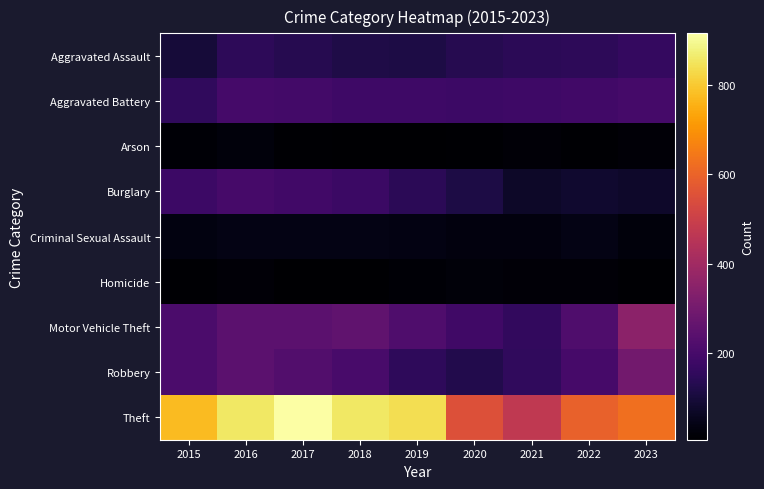

Reading left to right, list all the values displayed in this chart.

Aggravated Assault: 2015=95	2016=146	2017=131	2018=119	2019=113	2020=131	2021=142	2022=146	2023=161
Aggravated Battery: 2015=154	2016=196	2017=191	2018=183	2019=182	2020=180	2021=182	2022=190	2023=195
Arson: 2015=15	2016=25	2017=12	2018=8	2019=6	2020=12	2021=17	2022=11	2023=20
Burglary: 2015=178	2016=201	2017=189	2018=176	2019=143	2020=115	2021=71	2022=82	2023=75
Criminal Sexual Assault: 2015=31	2016=40	2017=39	2018=38	2019=37	2020=28	2021=30	2022=40	2023=27
Homicide: 2015=13	2016=18	2017=8	2018=8	2019=14	2020=22	2021=20	2022=20	2023=12
Motor Vehicle Theft: 2015=211	2016=245	2017=247	2018=256	2019=216	2020=184	2021=156	2022=219	2023=353
Robbery: 2015=212	2016=247	2017=224	2018=204	2019=150	2020=124	2021=153	2022=198	2023=296
Theft: 2015=774	2016=858	2017=916	2018=856	2019=841	2020=550	2021=474	2022=593	2023=628